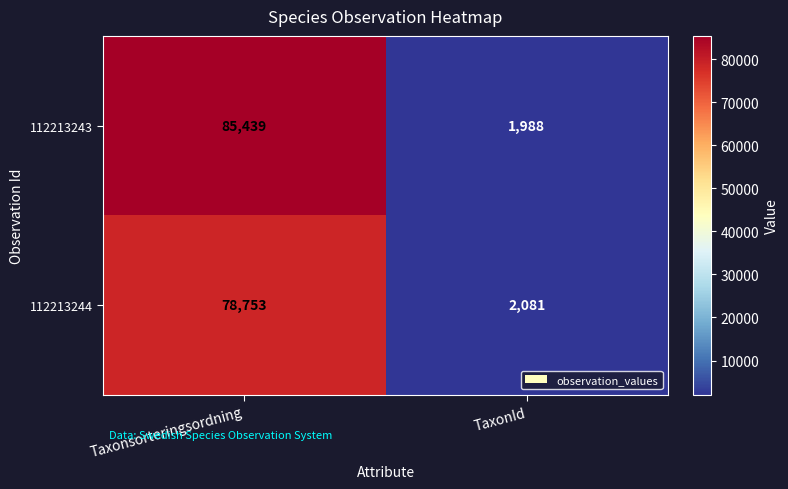

What is the approximate value of 112213243 at Taxonsorteringsordning?

85439